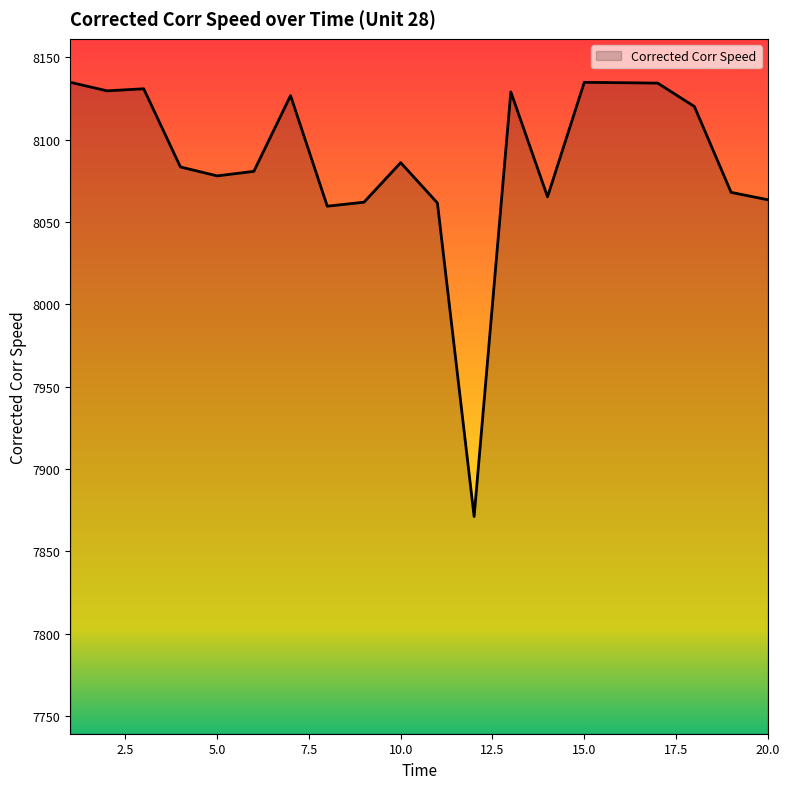

Count the number of data series in this chart.

1